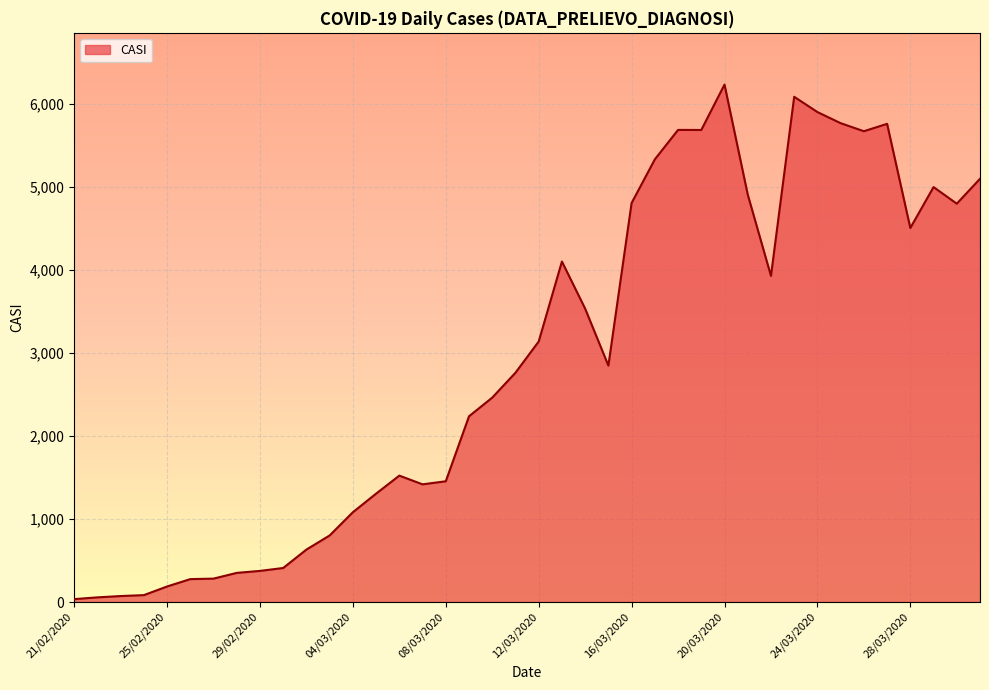

What is the difference between the maximum and minimum values?

6200